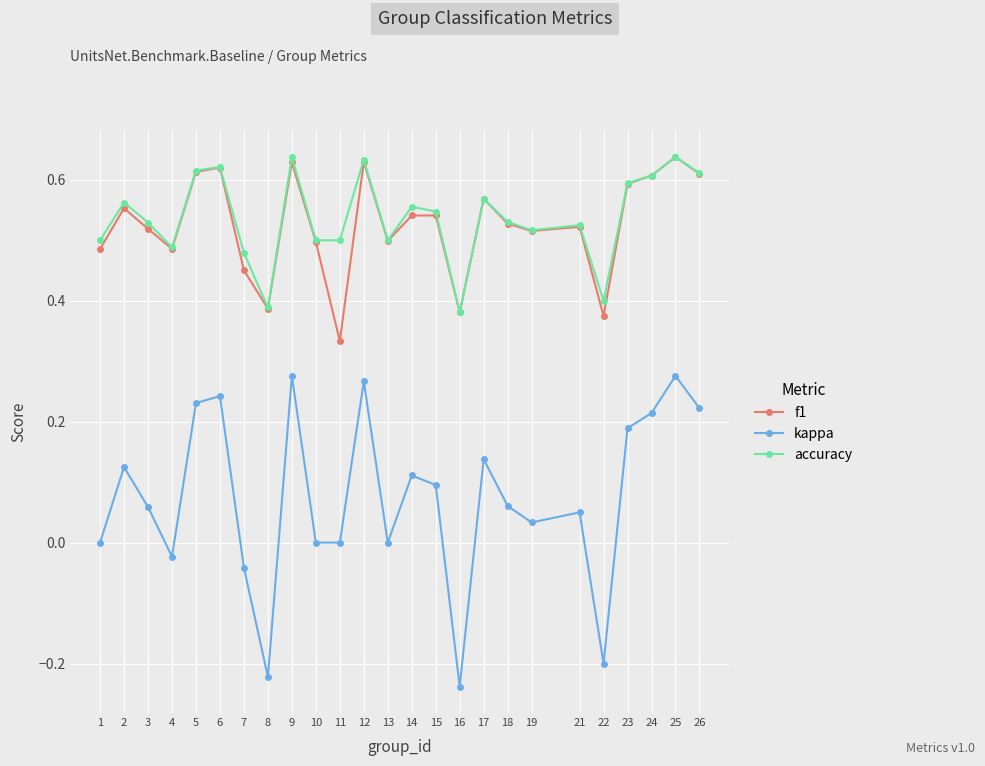

Which series changed the most between 25 and 26?

kappa